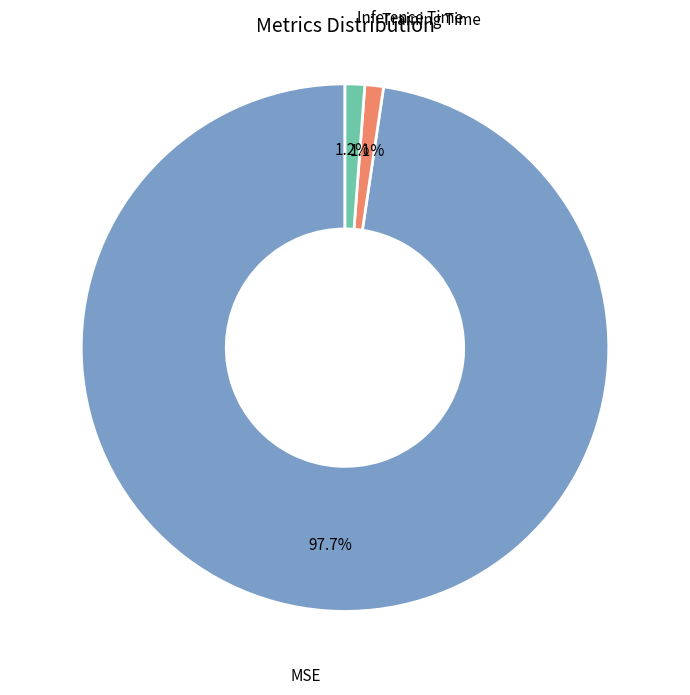

What portion of the pie excludes Inference Time?

98.8%